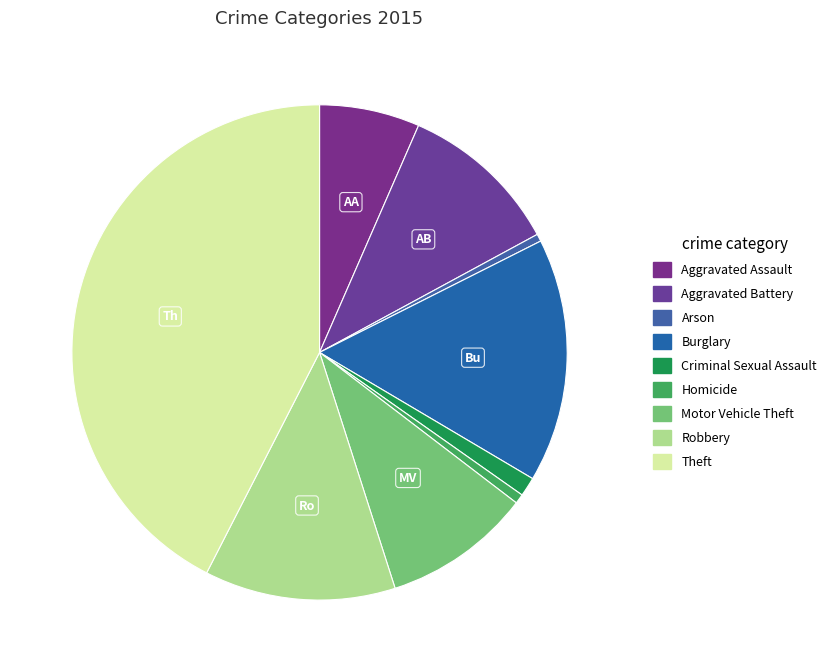

To the nearest percent, what is the combined percentage of Robbery and Aggravated Assault?

19%